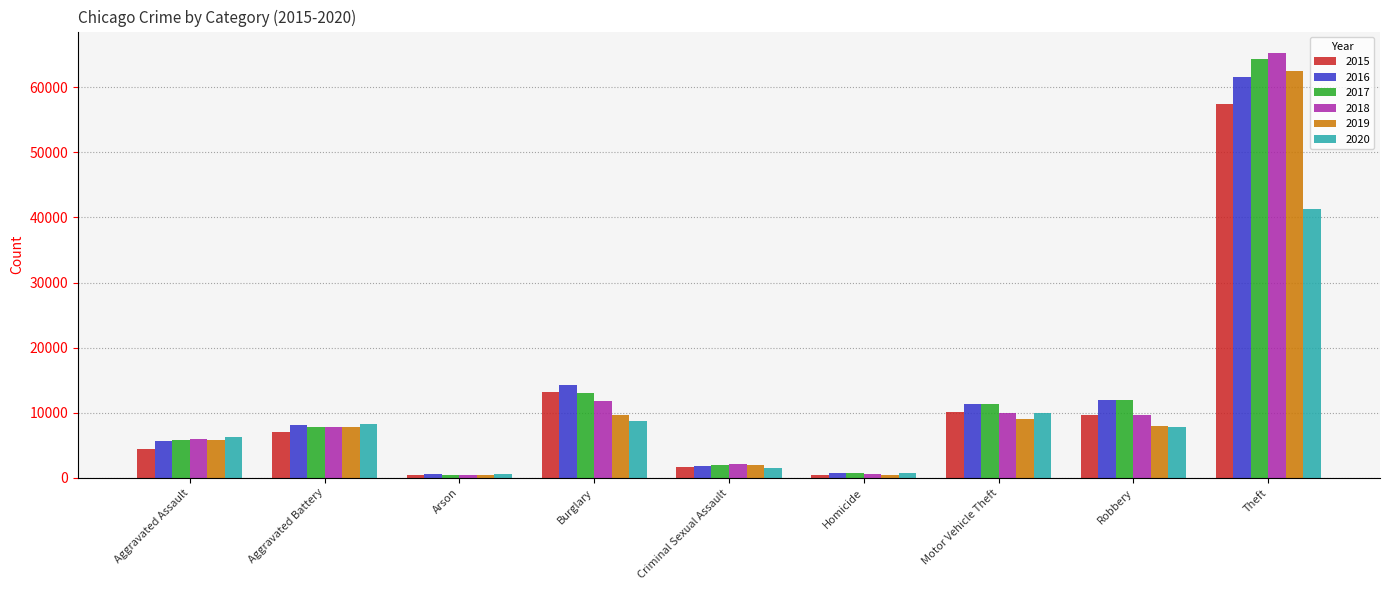

The value of 2020 at Motor Vehicle Theft is 2487. True or false?

False